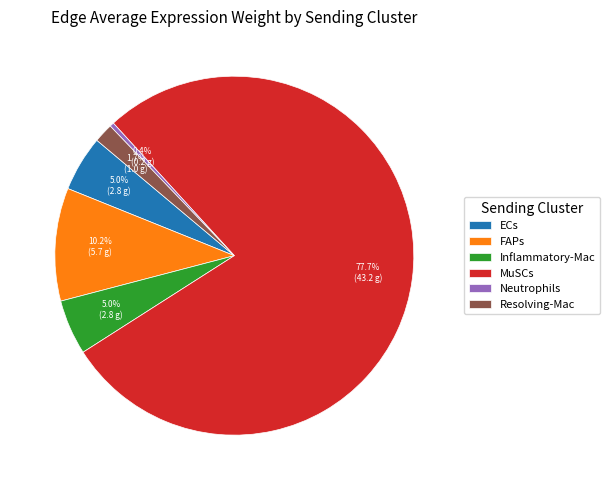

Count the number of slices in the pie.

6